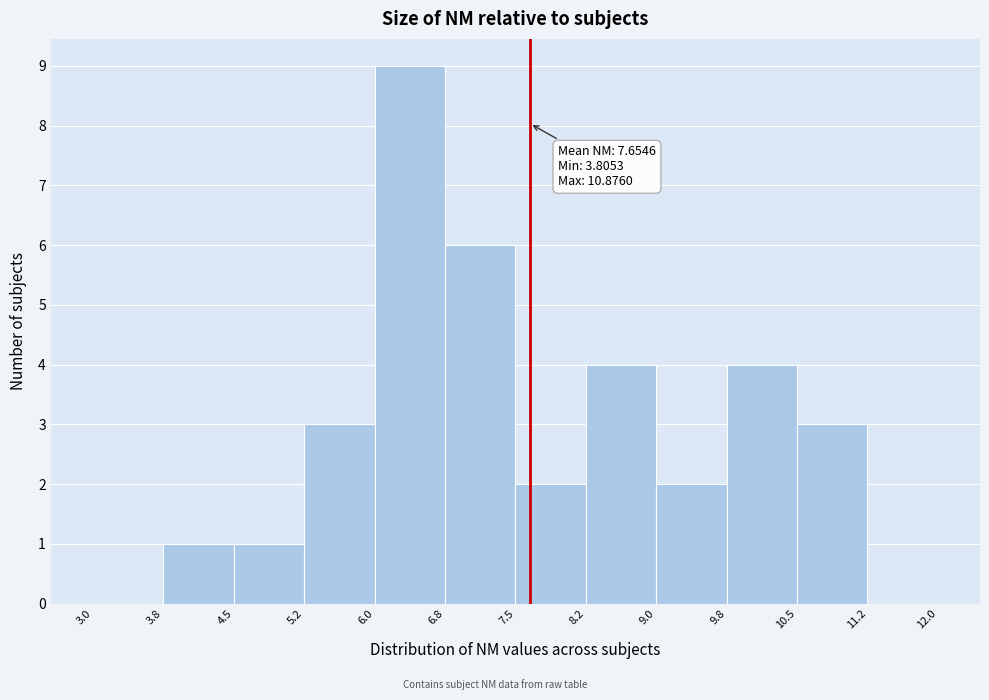

Which range on the x-axis has the tallest bar?

6.0 to 6.8